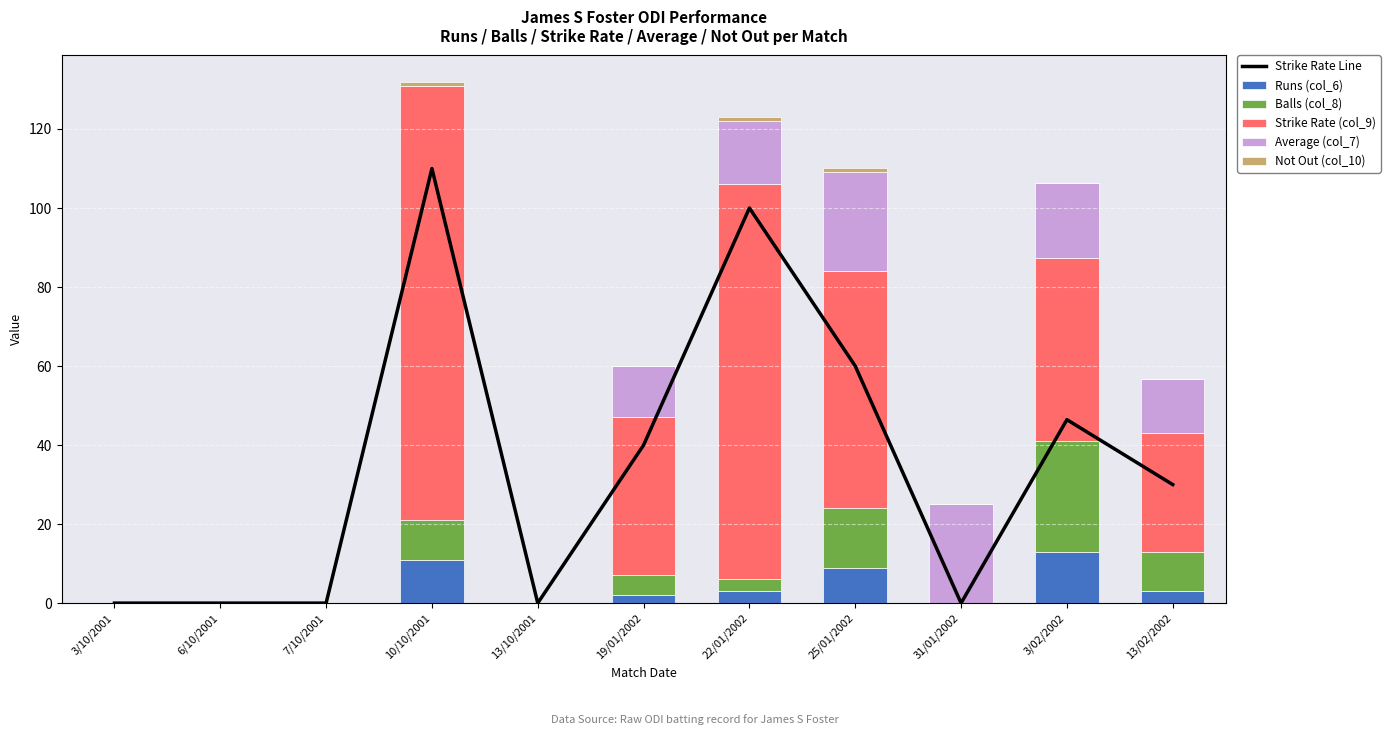

Reading left to right, extract all data points from this chart.

Strike Rate Line: 3/10/2001=0.0	6/10/2001=0.0	7/10/2001=0.0	10/10/2001=110.0	13/10/2001=0.0	19/01/2002=40.0	22/01/2002=100.0	25/01/2002=60.0	31/01/2002=0.0	3/02/2002=46.4	13/02/2002=30.0
Runs (col_6): 3/10/2001=0.0	6/10/2001=0.0	7/10/2001=0.0	10/10/2001=11.0	13/10/2001=0.0	19/01/2002=2.0	22/01/2002=3.0	25/01/2002=9.0	31/01/2002=0.0	3/02/2002=13.0	13/02/2002=3.0
Balls (col_8): 3/10/2001=0.0	6/10/2001=0.0	7/10/2001=0.0	10/10/2001=10.0	13/10/2001=0.0	19/01/2002=5.0	22/01/2002=3.0	25/01/2002=15.0	31/01/2002=0.0	3/02/2002=28.0	13/02/2002=10.0
Strike Rate (col_9): 3/10/2001=0.0	6/10/2001=0.0	7/10/2001=0.0	10/10/2001=110.0	13/10/2001=0.0	19/01/2002=40.0	22/01/2002=100.0	25/01/2002=60.0	31/01/2002=0.0	3/02/2002=46.4	13/02/2002=30.0
Average (col_7): 3/10/2001=0.0	6/10/2001=0.0	7/10/2001=0.0	10/10/2001=0.0	13/10/2001=0.0	19/01/2002=13.0	22/01/2002=16.0	25/01/2002=25.0	31/01/2002=25.0	3/02/2002=19.0	13/02/2002=13.7
Not Out (col_10): 3/10/2001=0.0	6/10/2001=0.0	7/10/2001=0.0	10/10/2001=1.0	13/10/2001=0.0	19/01/2002=0.0	22/01/2002=1.0	25/01/2002=1.0	31/01/2002=0.0	3/02/2002=0.0	13/02/2002=0.0